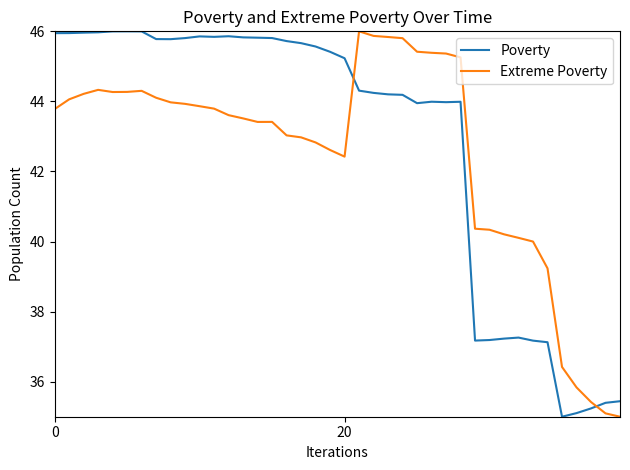

True or false: Poverty and Extreme Poverty cross at least once.

True